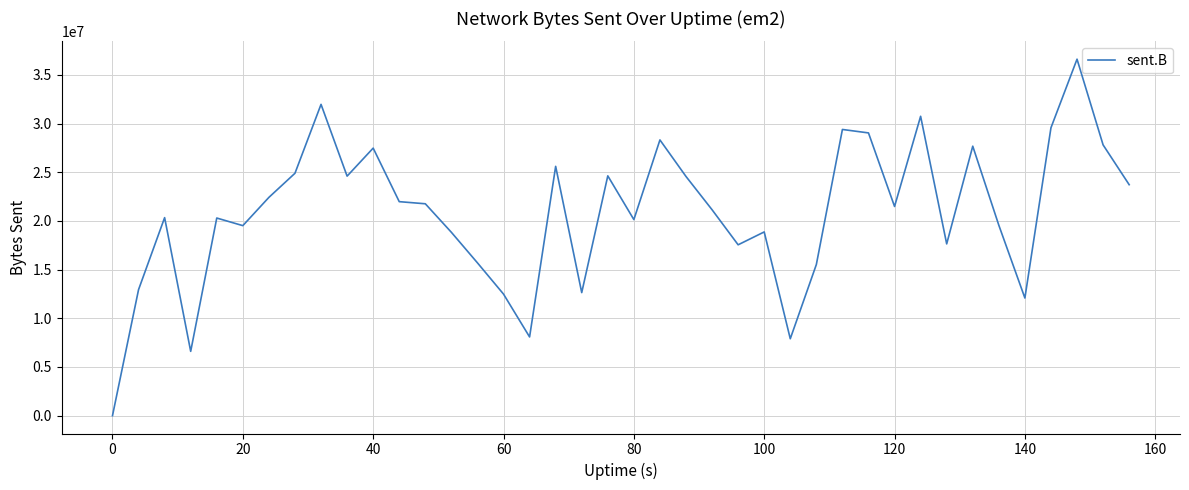

What is the greatest value displayed?

36615572